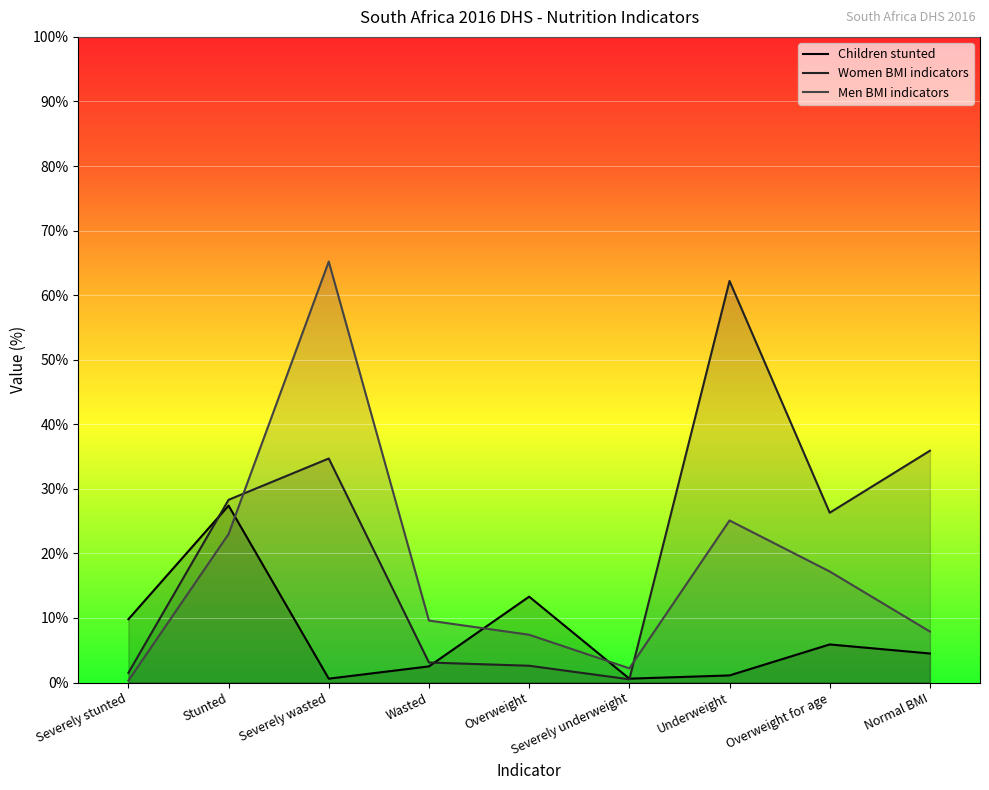

Which category has the lowest value across all series?

Severely stunted